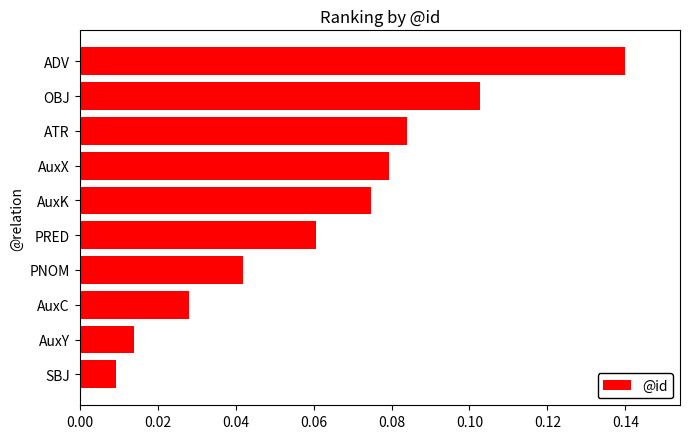

List the labels in order of value, largest first.

ADV, OBJ, ATR, AuxX, AuxK, PRED, PNOM, AuxC, AuxY, SBJ